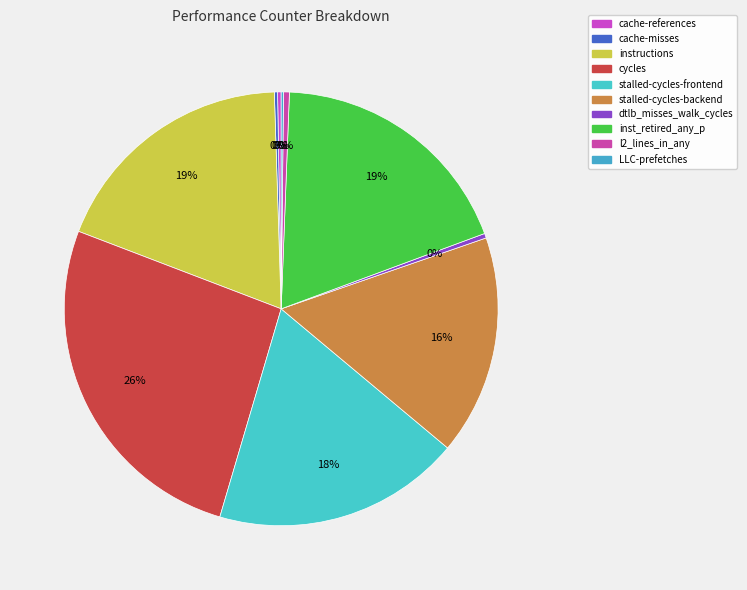

Is the sum of cache-misses and instructions greater than half?

No